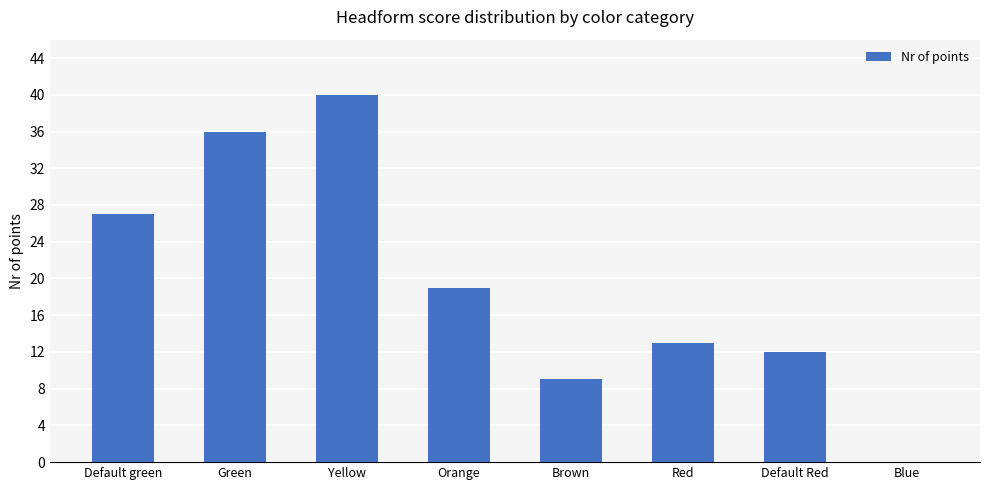

Count the number of categories in the chart.

8